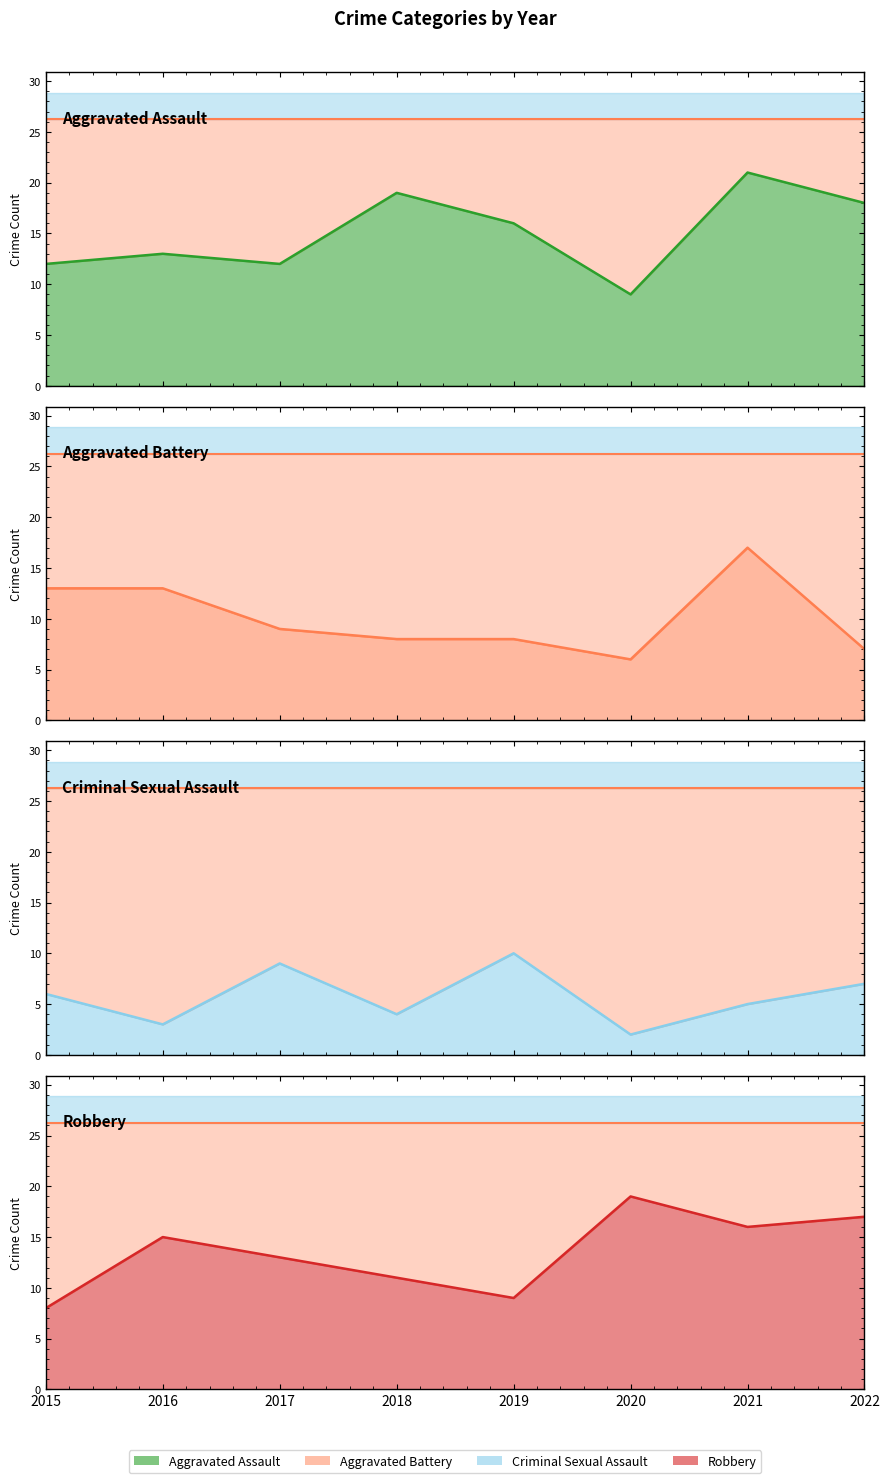

After their last crossing, which series has the higher values: Aggravated Battery or Criminal Sexual Assault?

Aggravated Battery